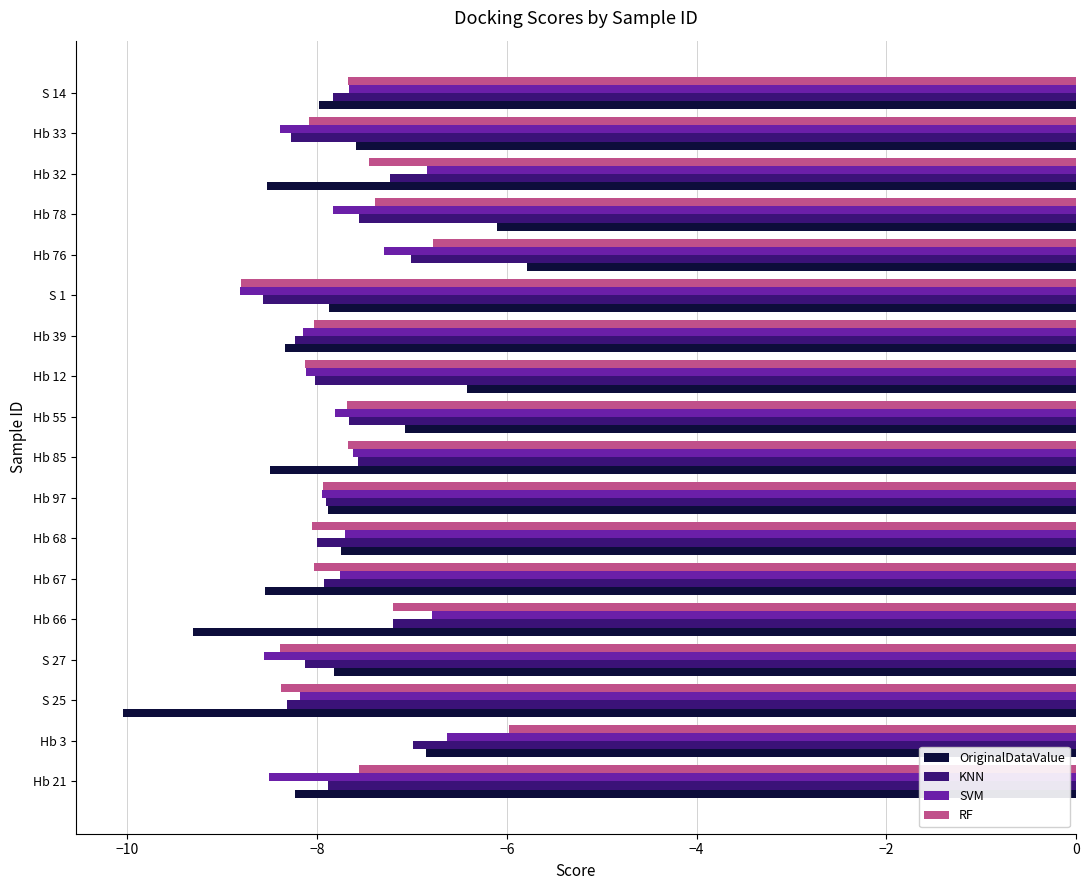

Between Hb 21 and Hb 55, which series saw the biggest shift?

OriginalDataValue